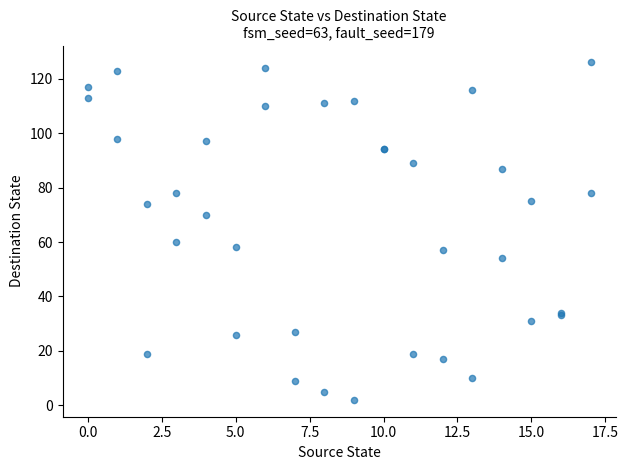

What Y value in the scatter plot is closest to 64?

60